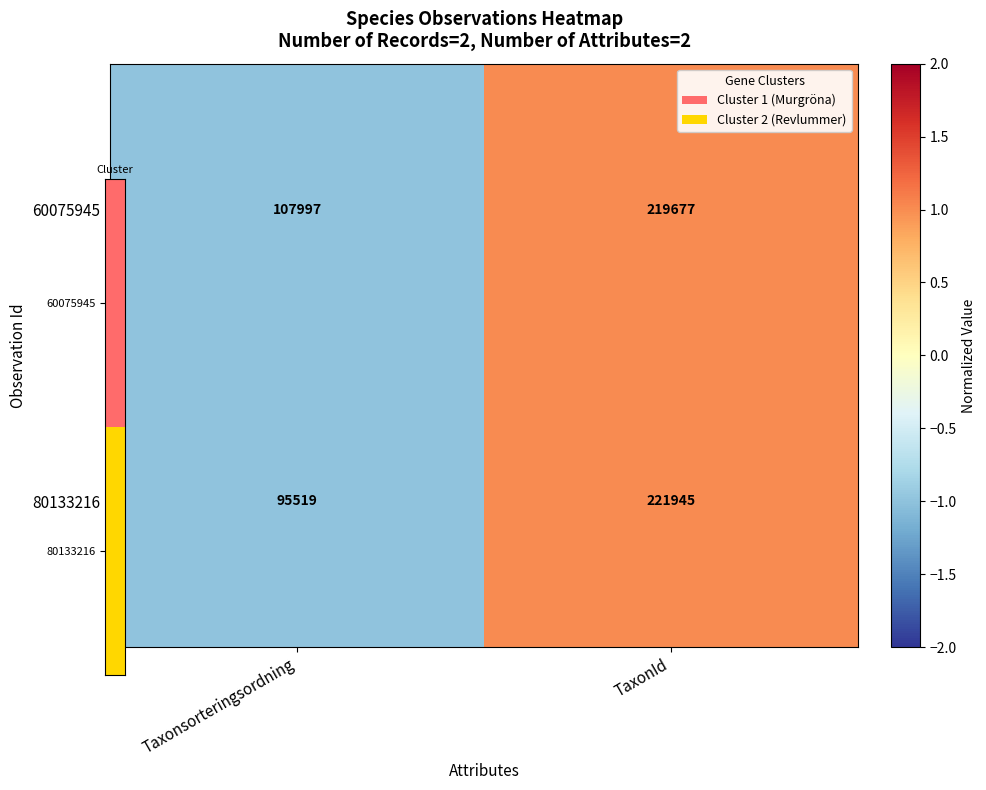

Which label corresponds to the smallest value in the chart?

Taxonsorteringsordning